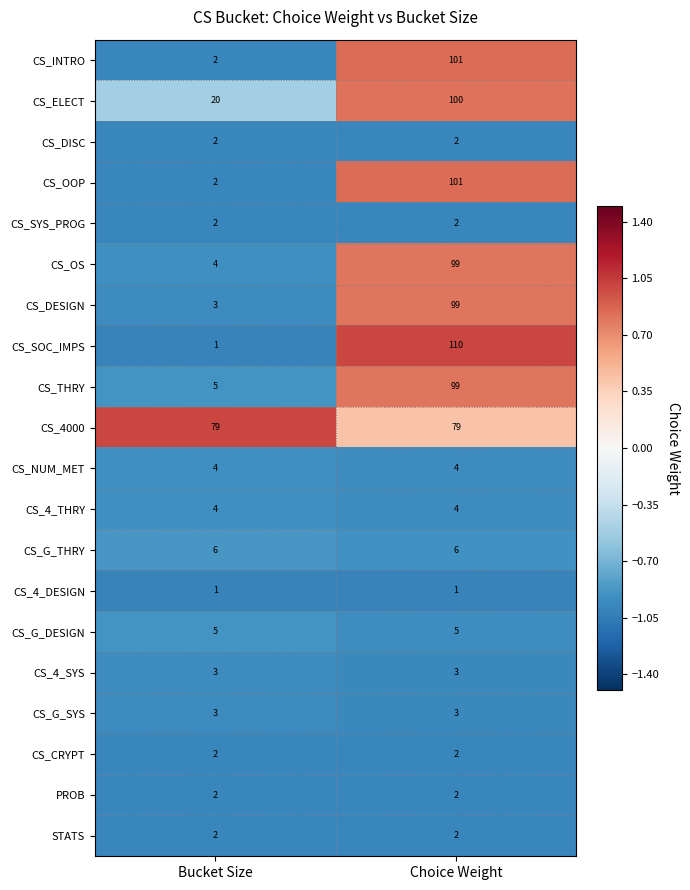

Which series has the widest spread of values?

CS_SOC_IMPS